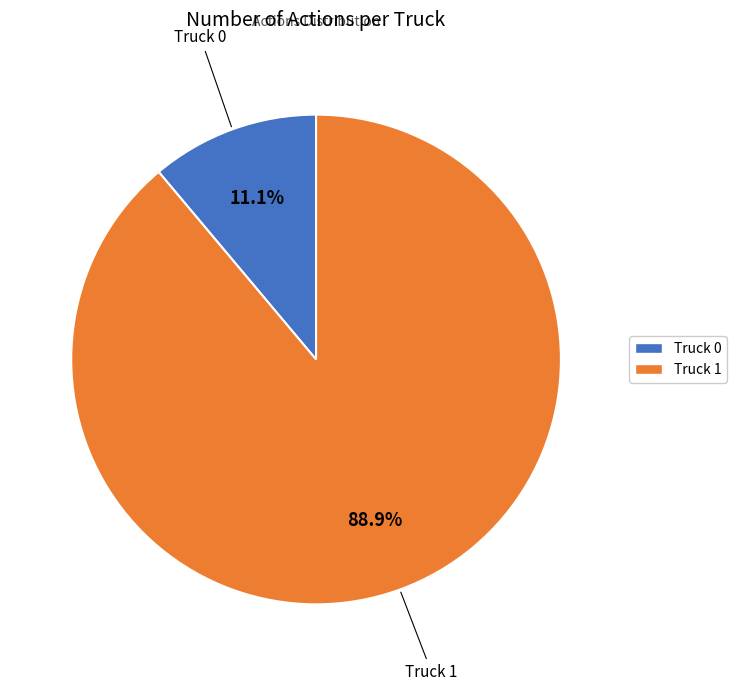

Count the number of slices in the pie.

2